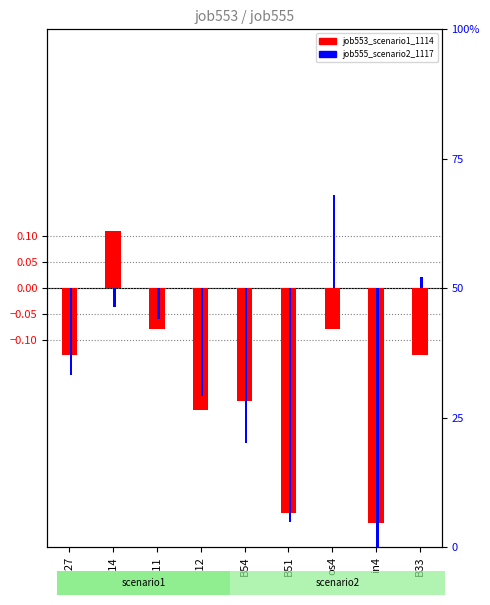

At which label does job553_scenario1_1114 first exceed 0?

B14